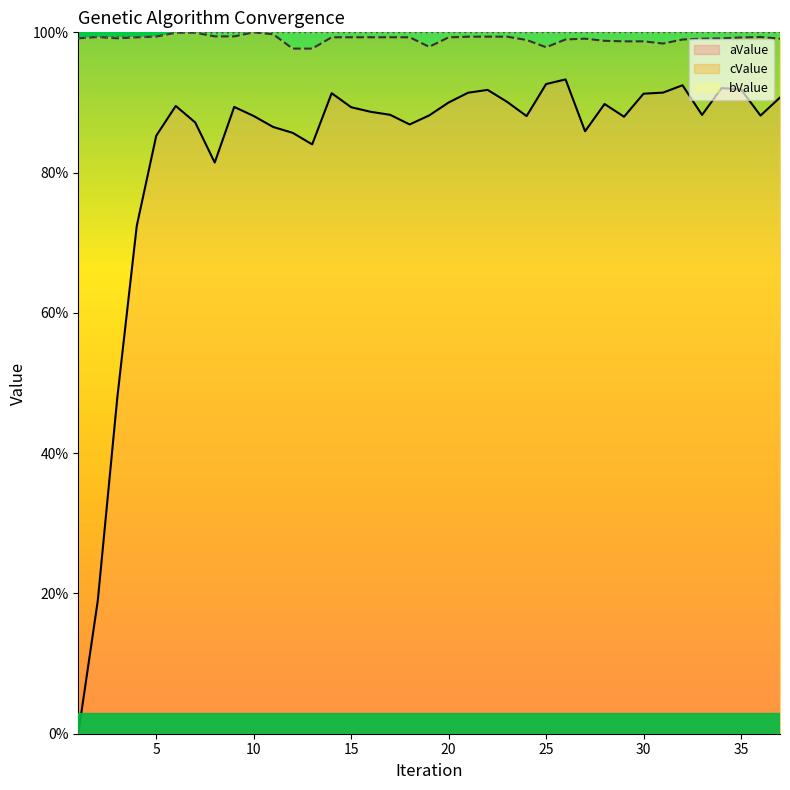

At how many categories does at least one series exceed 66?

37